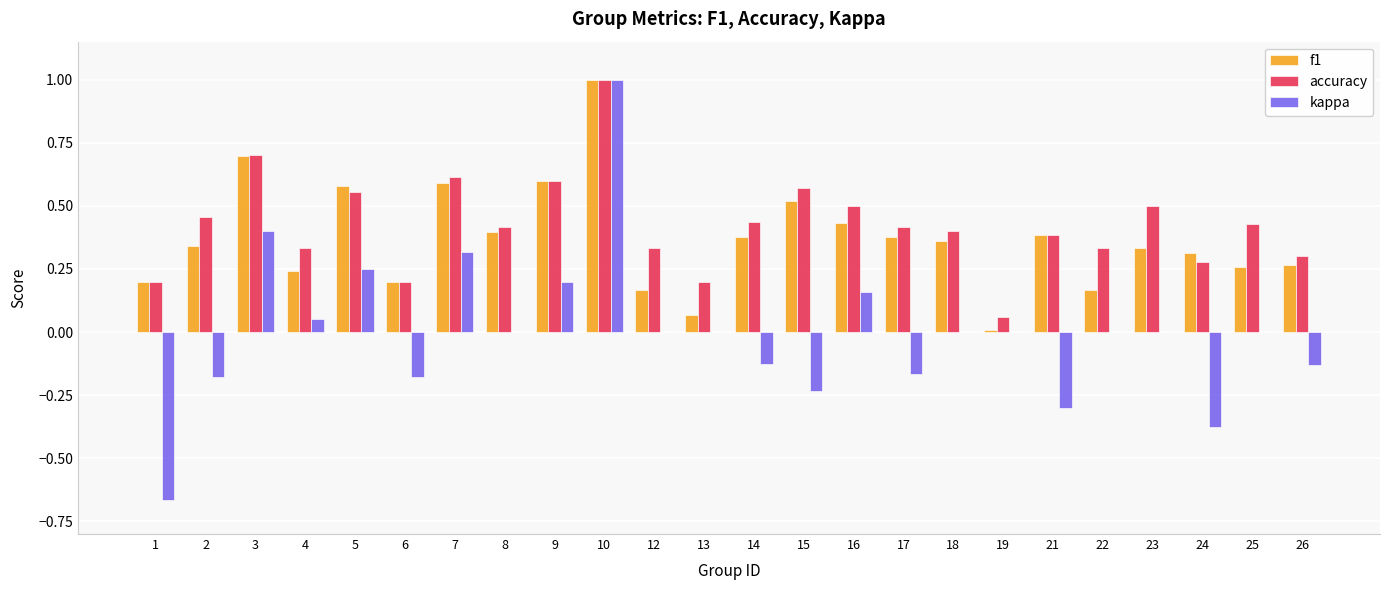

Which category has the highest value in the kappa series?

10